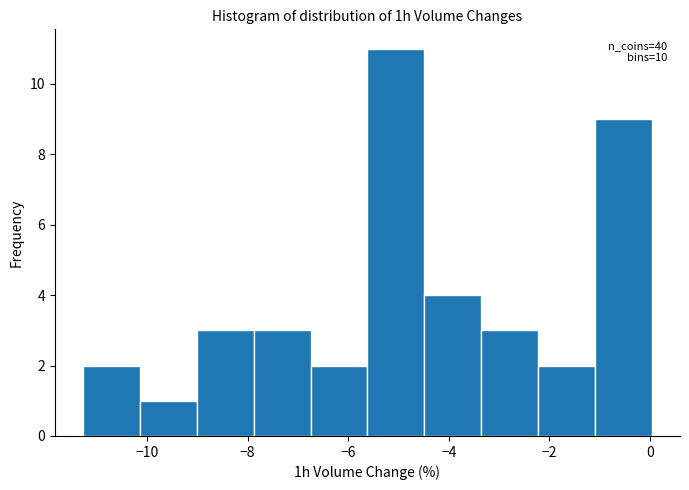

Over which range of the x-axis is the bar tallest?

-5.6 to -4.4